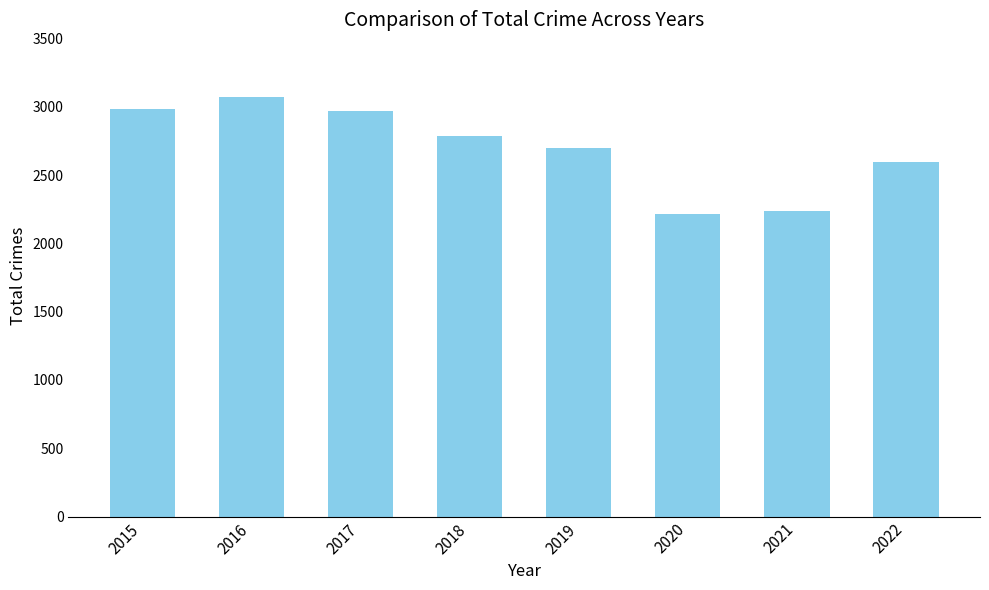

How many series are shown in this chart?

1